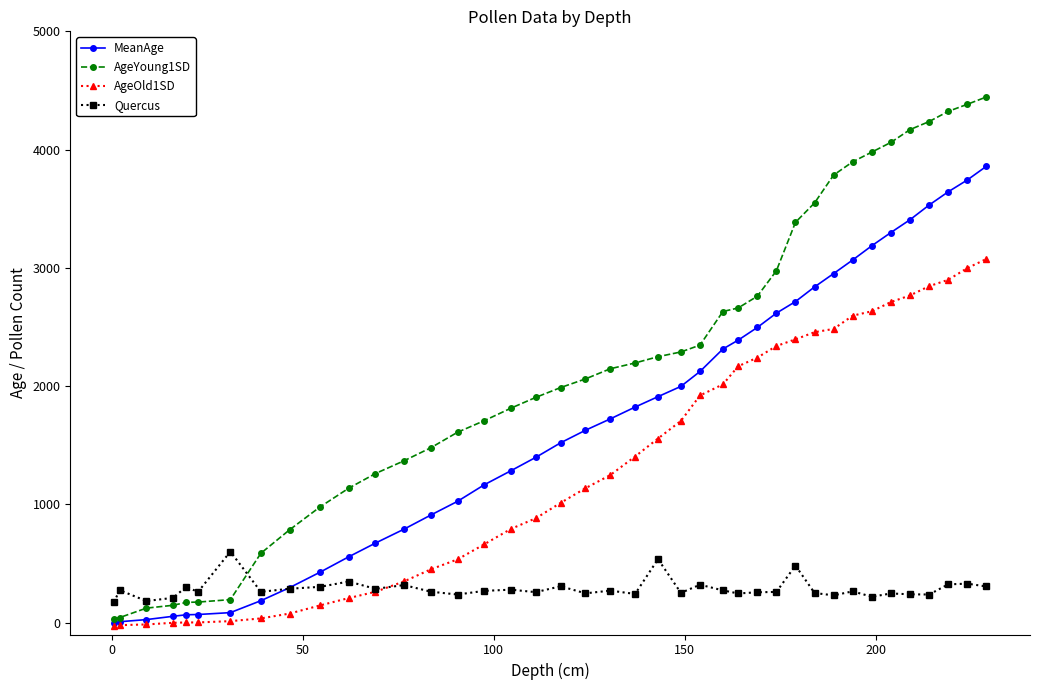

Which series has the largest total across all categories?

AgeYoung1SD